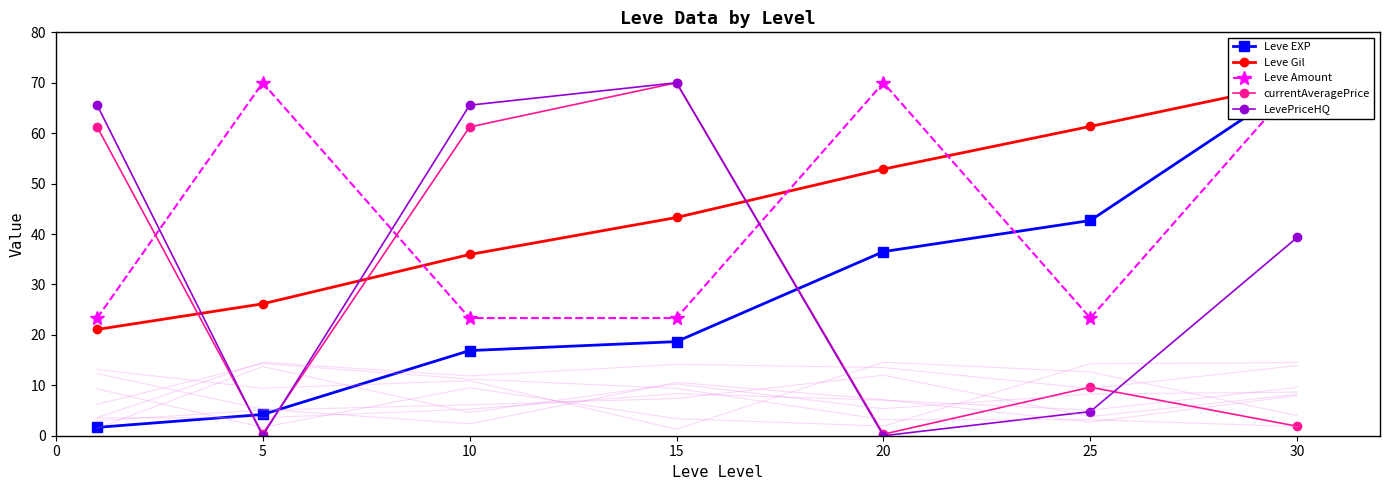

The value of LevePriceHQ at 20 is -47.2. True or false?

False